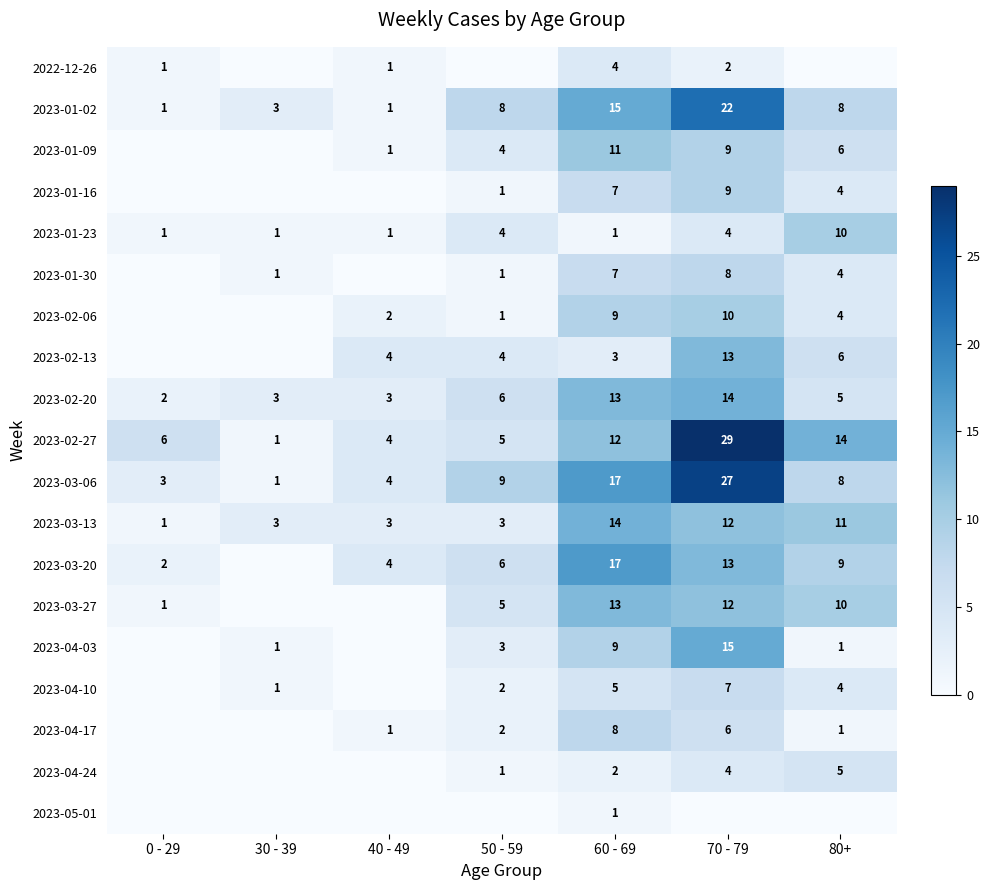

Is the value of 2023-03-13 at 70 - 79 greater than the value of 2023-04-17 at 80+?

Yes